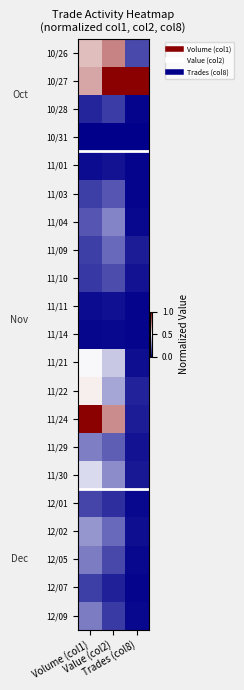

At which category is the sum across all series the highest?

Volume (col1)